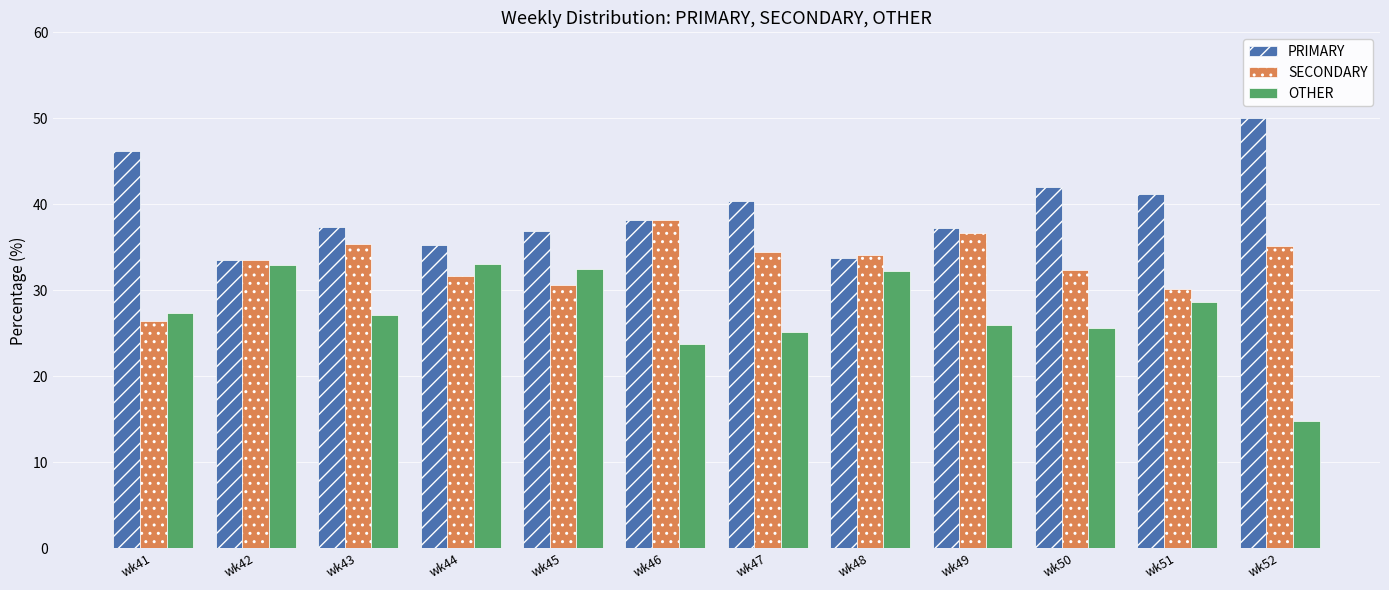

How many values in the SECONDARY series exceed 34?

6